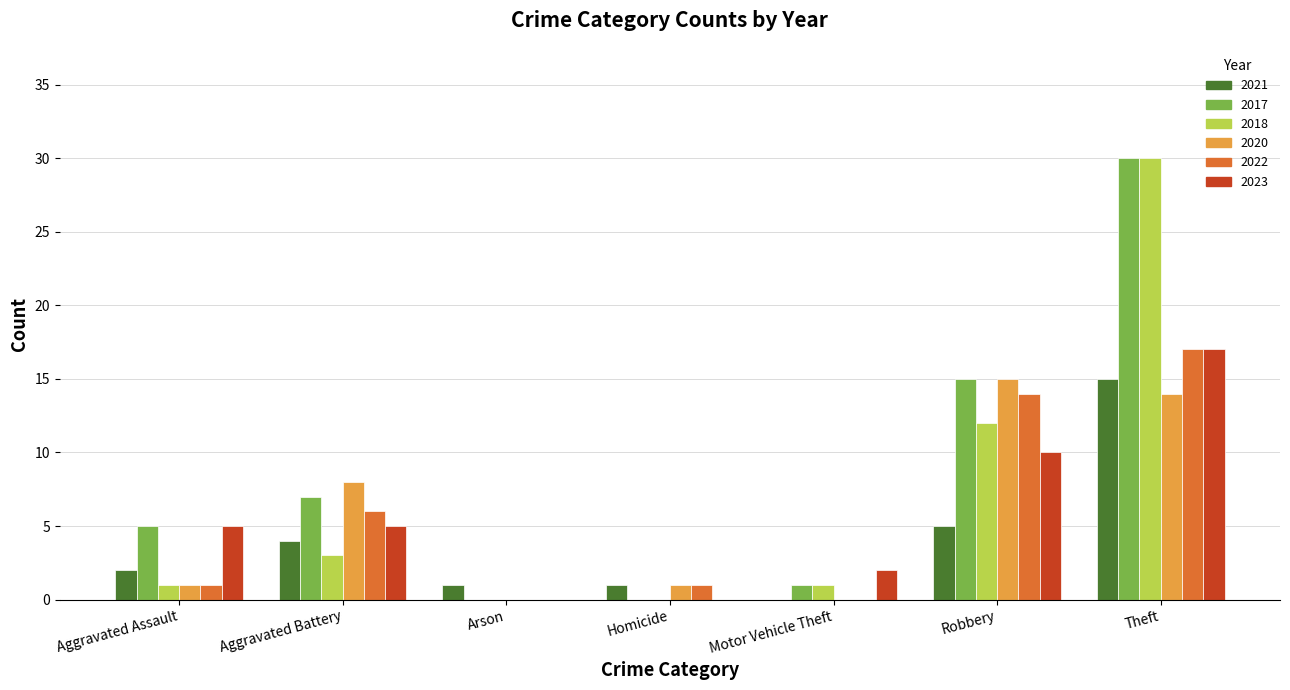

Which series changed the most between Aggravated Battery and Arson?

2020